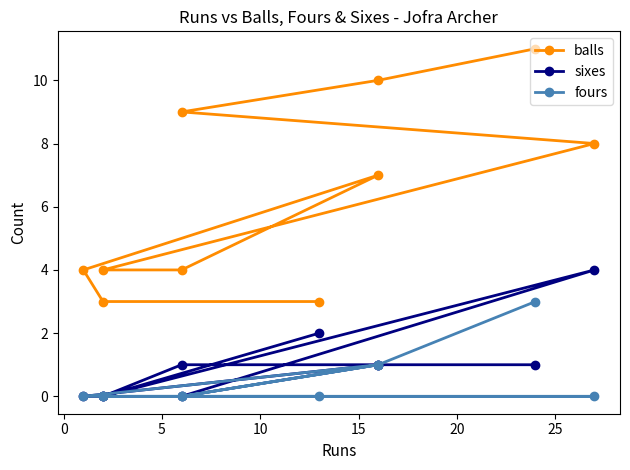

At how many categories does at least one series exceed 4?

5